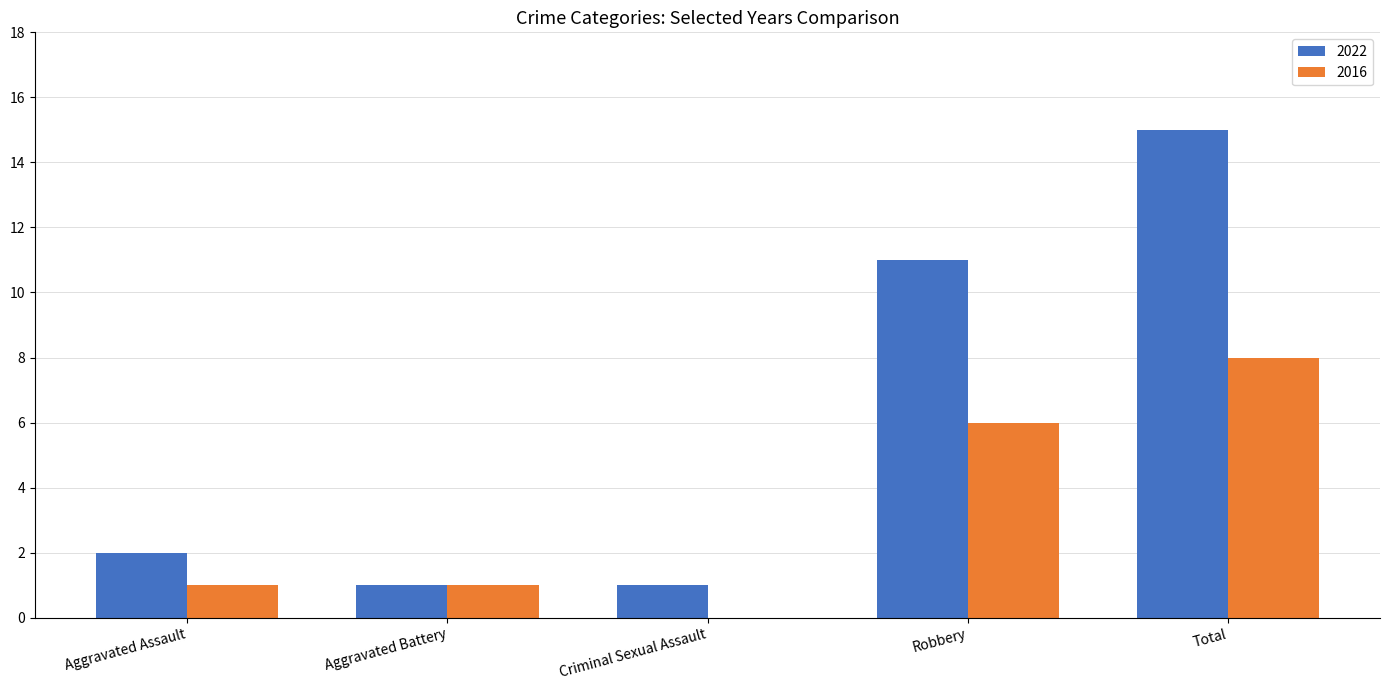

Reading right to left, transcribe all the data shown in this chart.

2022: 15	11	1	1	2
2016: 8	6	0	1	1